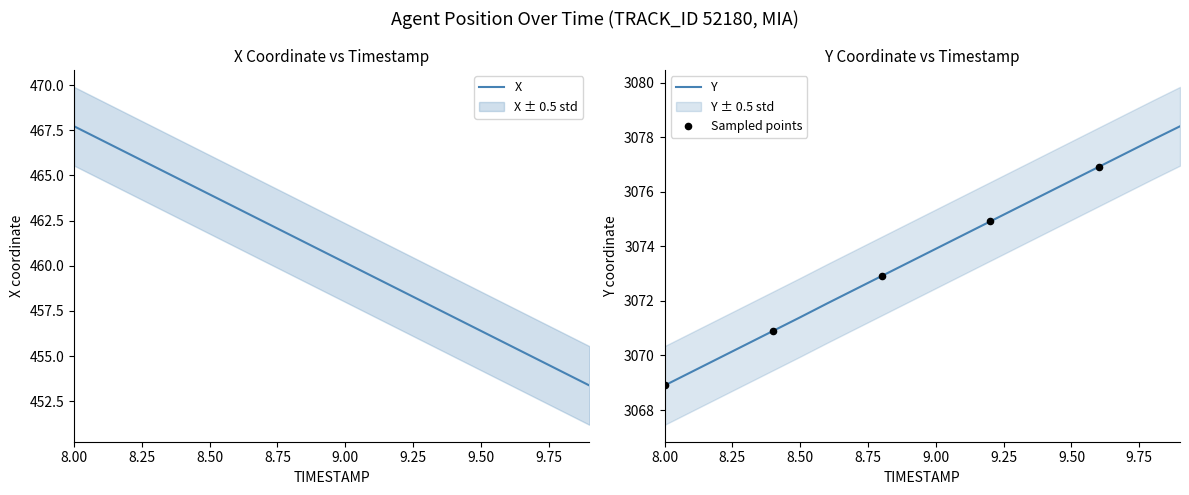

Which series reaches the minimum Y coordinate?

X